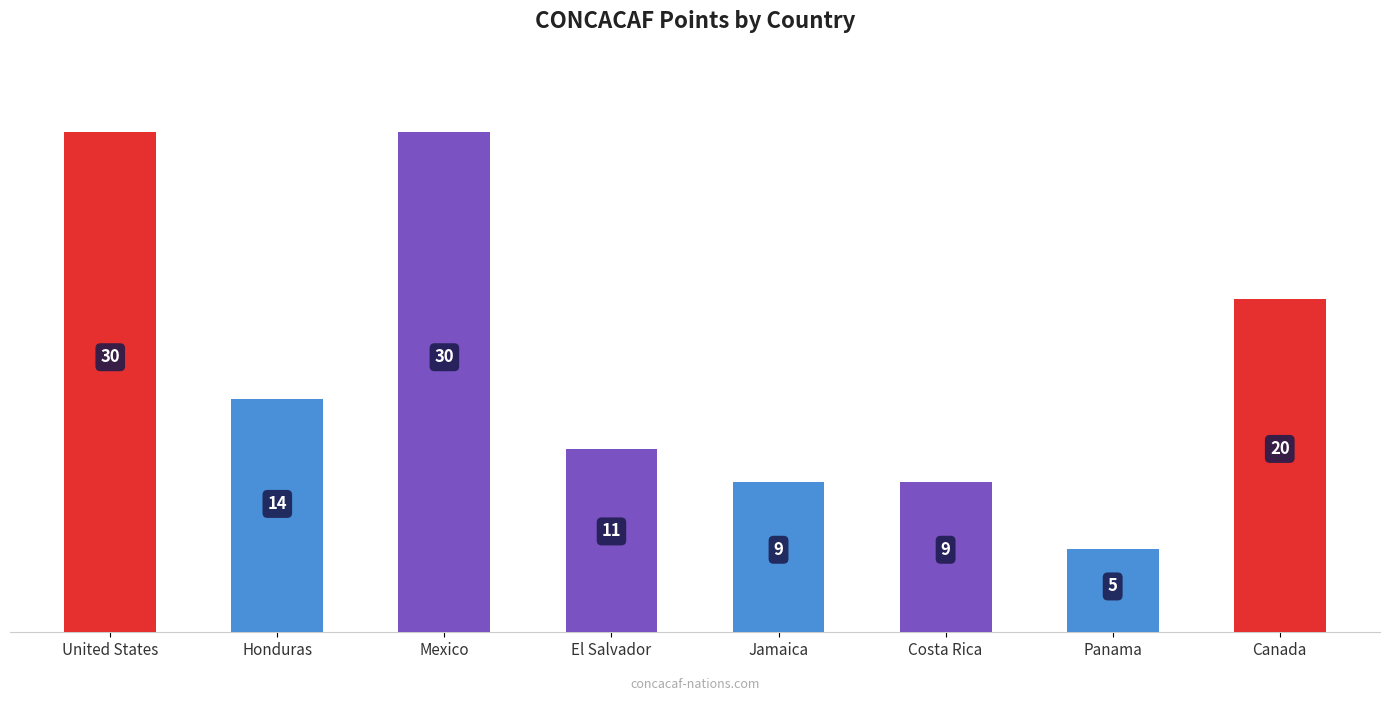

The chart shows a value of 30 at United States. True or false?

True